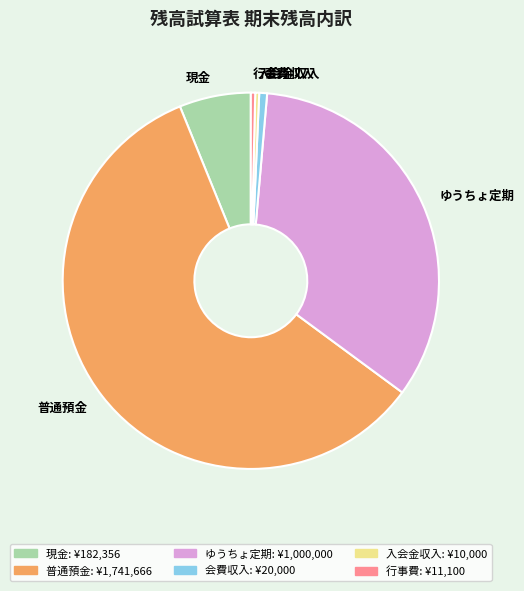

How many slices are in this pie chart?

6